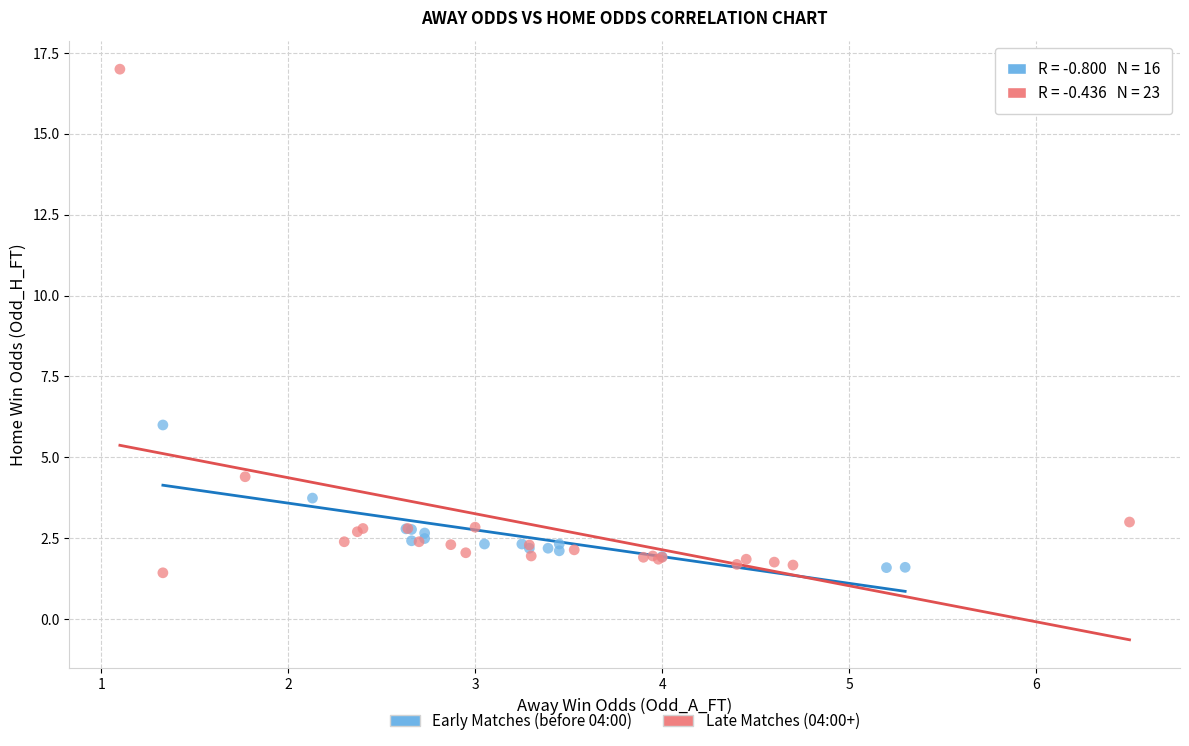

Which series reaches the minimum Y coordinate?

Late Matches (04:00+)